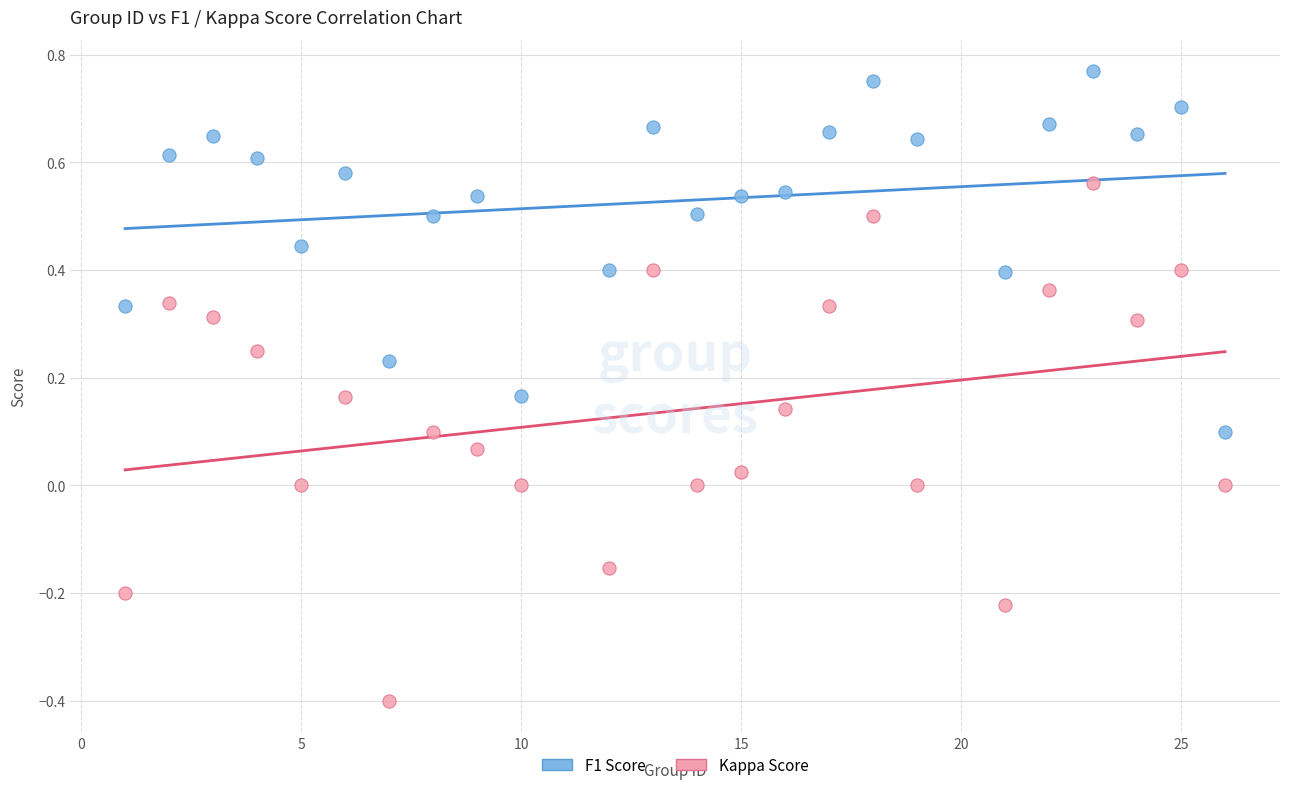

Across all data points, what is the range of Y values (max minus min)?

1.2